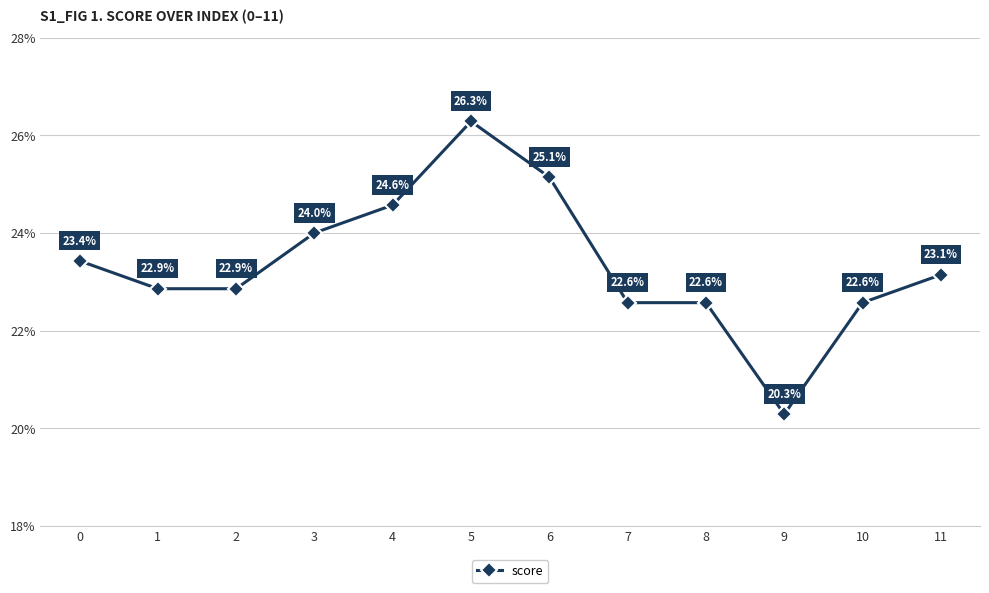

At which category does the data reach its first local peak?

5